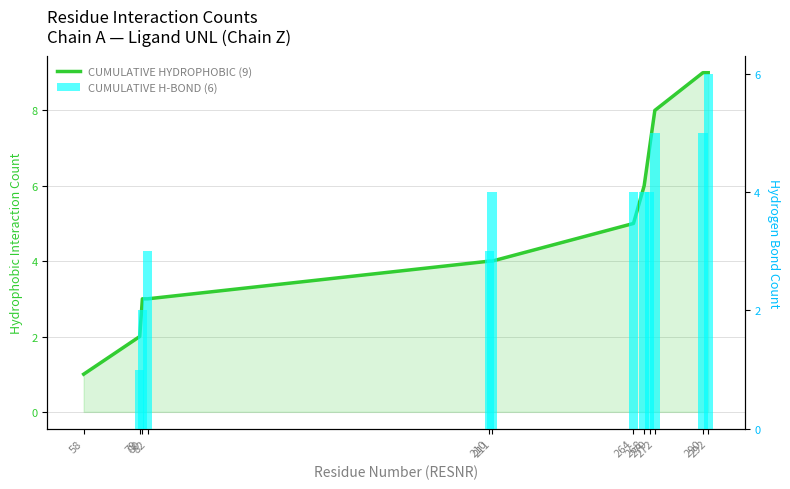

How many groups of bars are there?

12